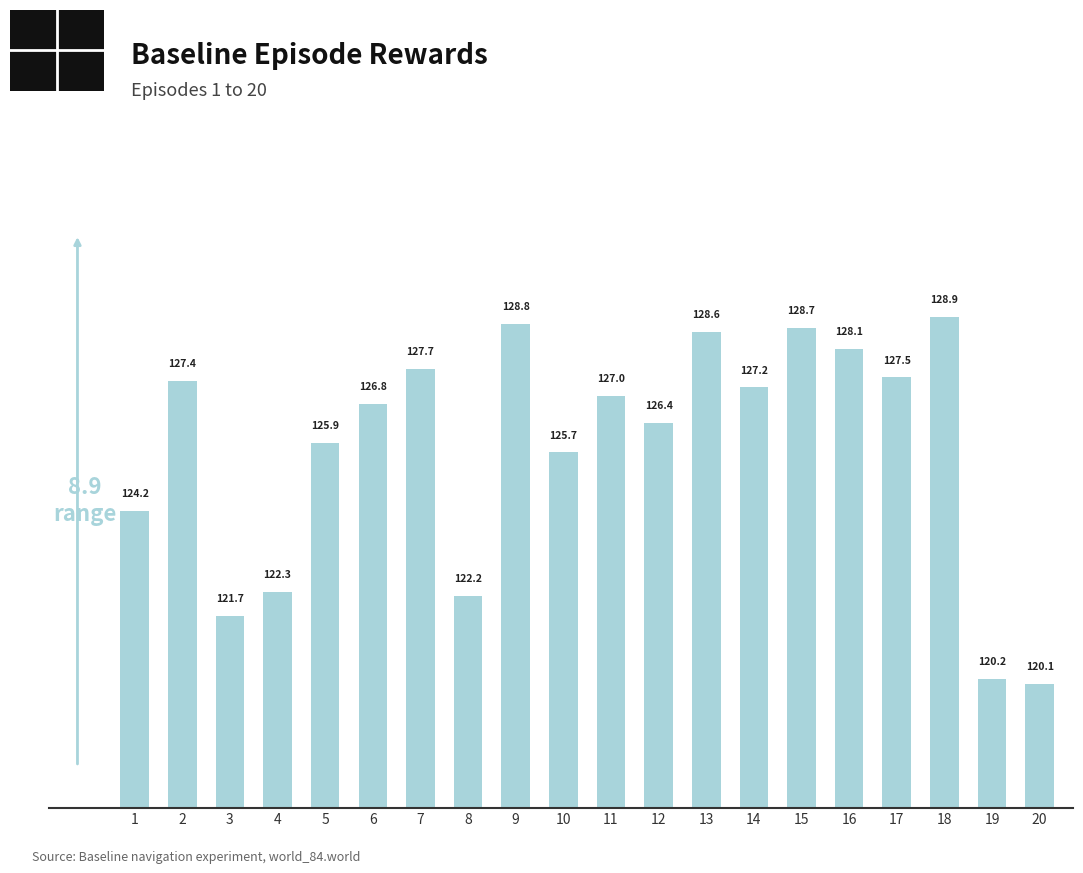

What is the average value?

125.8